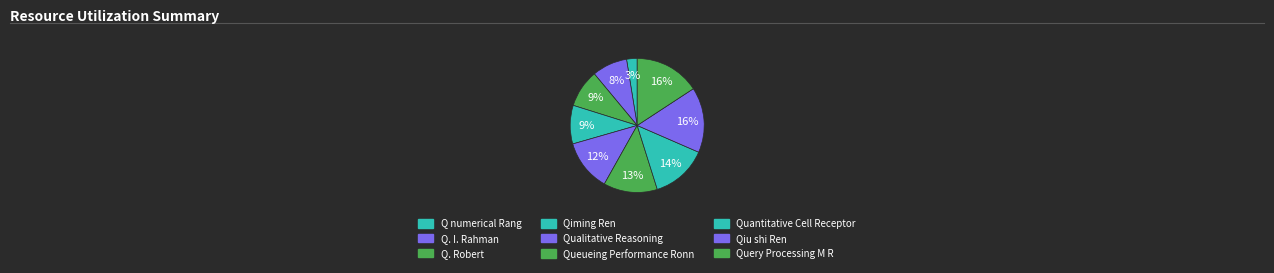

What percentage is NOT represented by Q numerical Rang?

97.5%